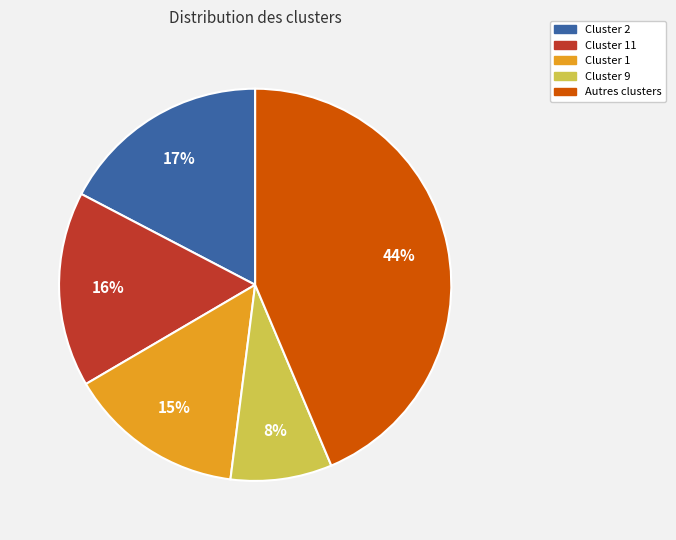

To the nearest percent, what percentage of the pie is Cluster 2?

17%